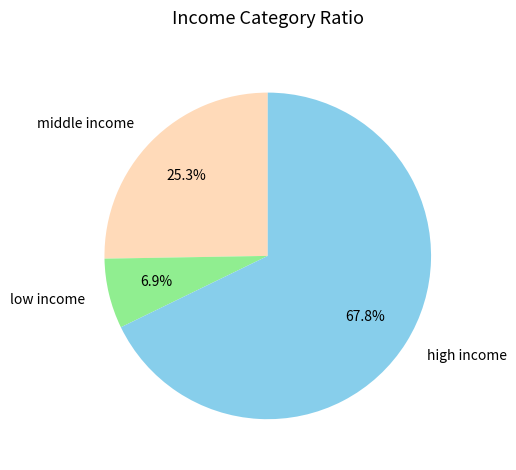

Which category has the biggest portion of the pie?

high income